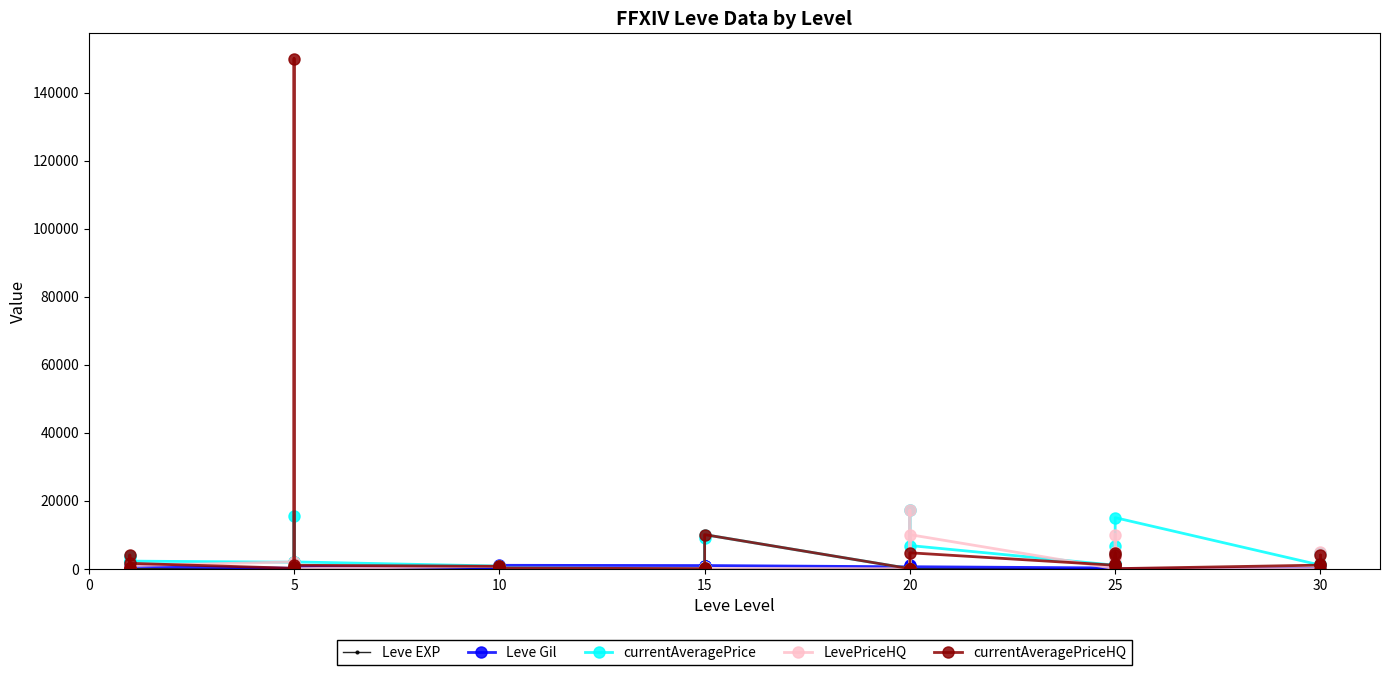

What are all the series names shown in the legend?

Leve EXP, Leve Gil, currentAveragePrice, LevePriceHQ, currentAveragePriceHQ